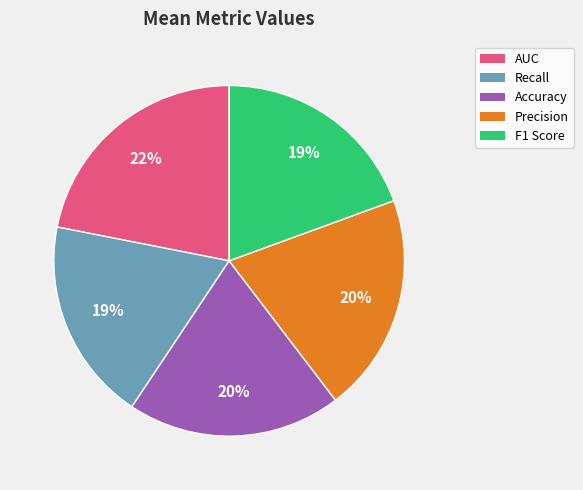

Is it true that Precision is 9% of the pie?

False